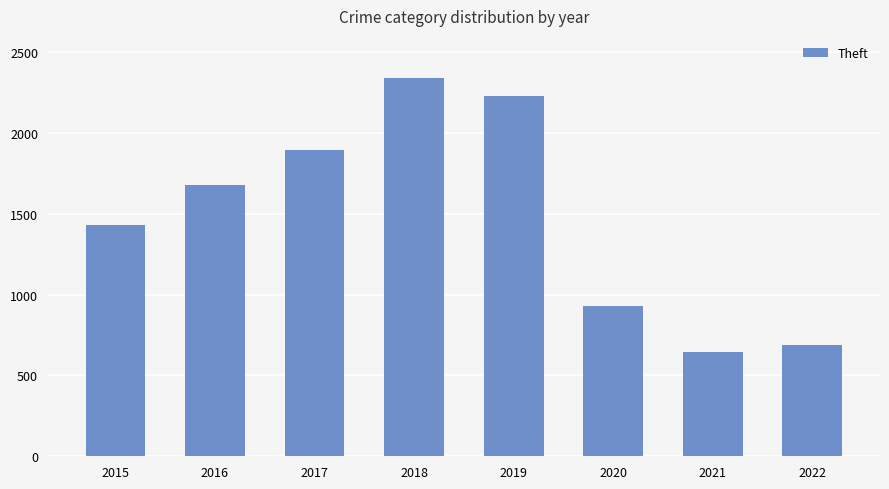

What is the smallest value displayed?

642